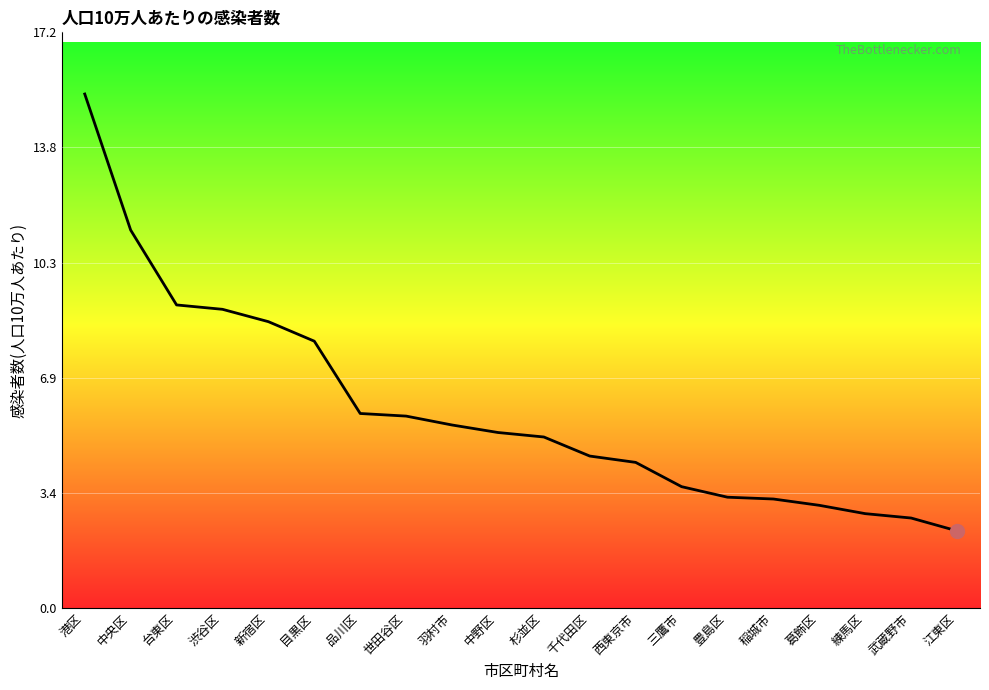

What is the change in value from 台東区 to 世田谷区?

-3.3